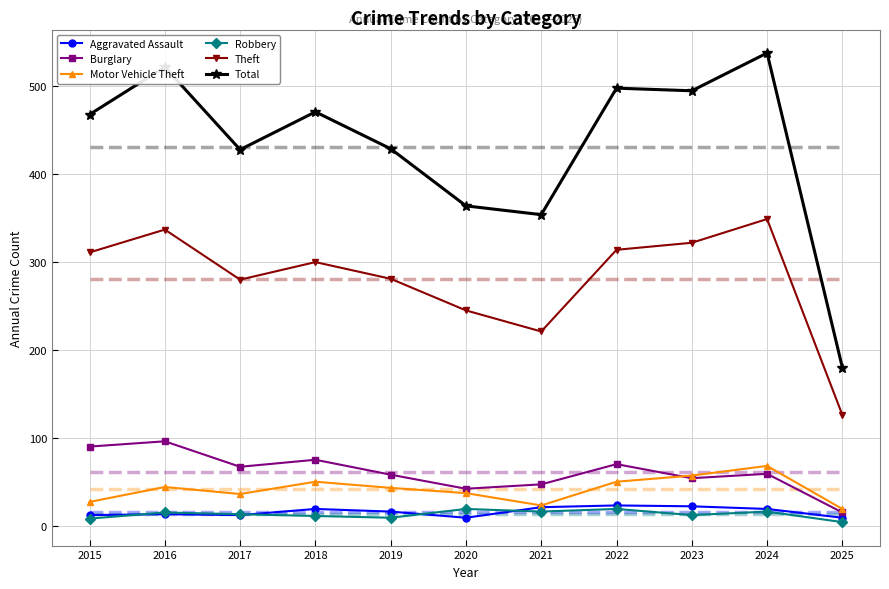

At which label does Aggravated Assault first exceed 16?

2018